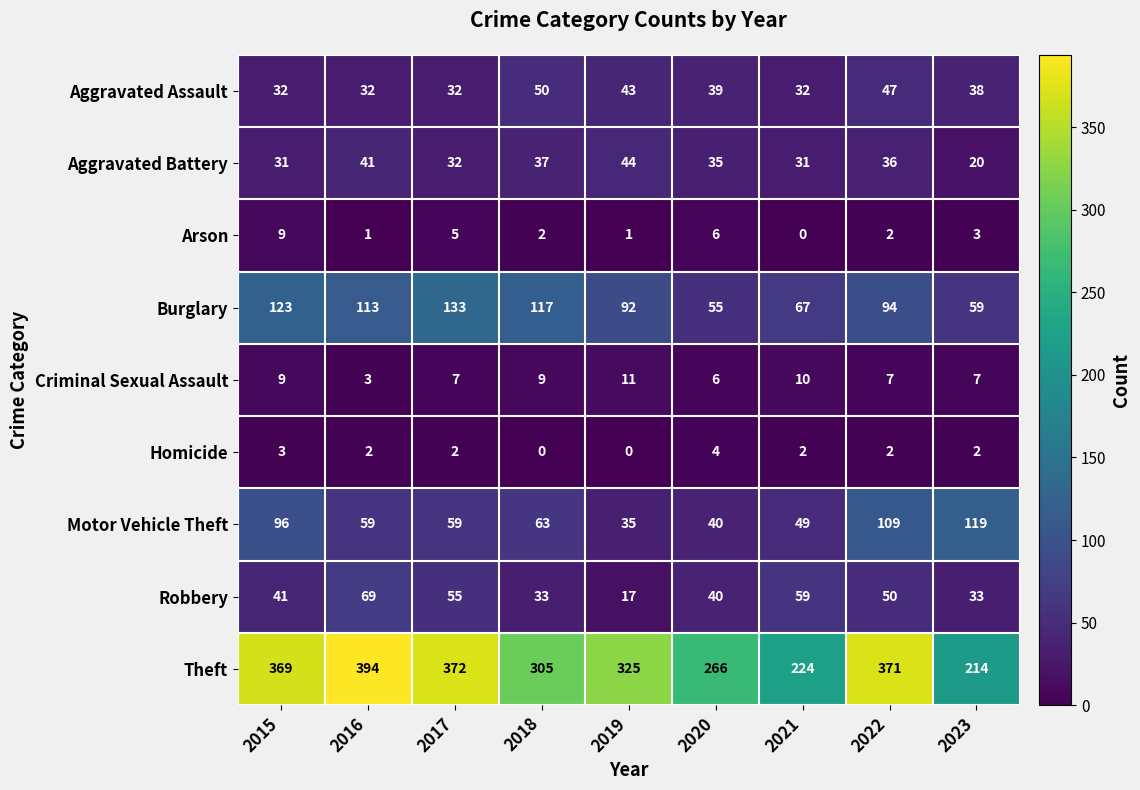

Where is Aggravated Battery nearest to the value 32?

2017